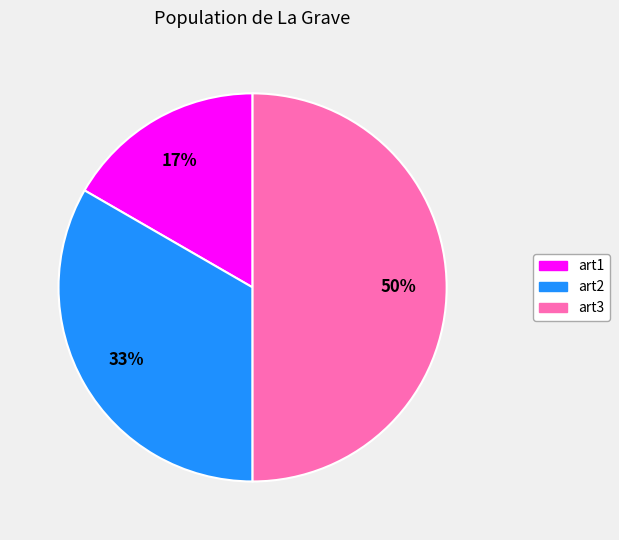

What is the ratio of the value at art1 to the value at art2?

0.5